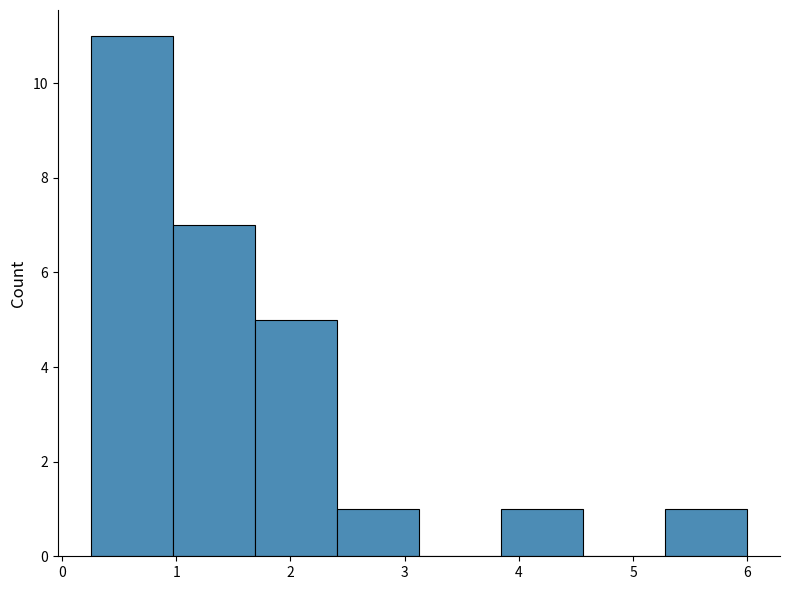

Reading left to right, transcribe this chart: for each bar, give the range it covers on the x-axis and its height. Neither the bar edges nor the heights are printed on the chart, so give them approximately, as read against the axes.

0.3 to 1.0: 11
1.0 to 1.7: 7
1.7 to 2.4: 5
2.4 to 3.1: 1
3.1 to 3.8: 0
3.8 to 4.6: 1
4.6 to 5.3: 0
5.3 to 6.0: 1